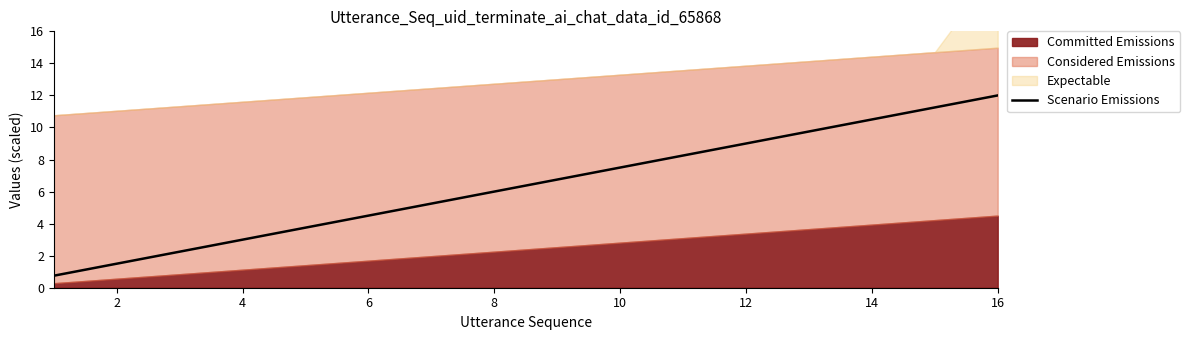

What is the maximum value for Scenario Emissions?

12.0